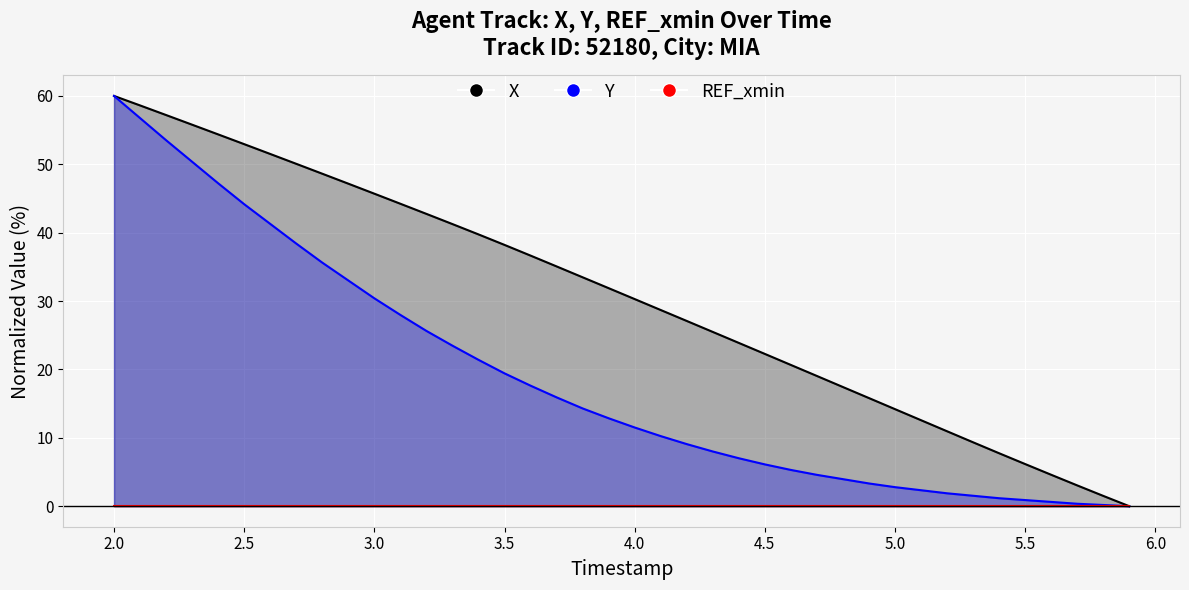

What is the difference between the maximum and minimum values in the X series?

60.0